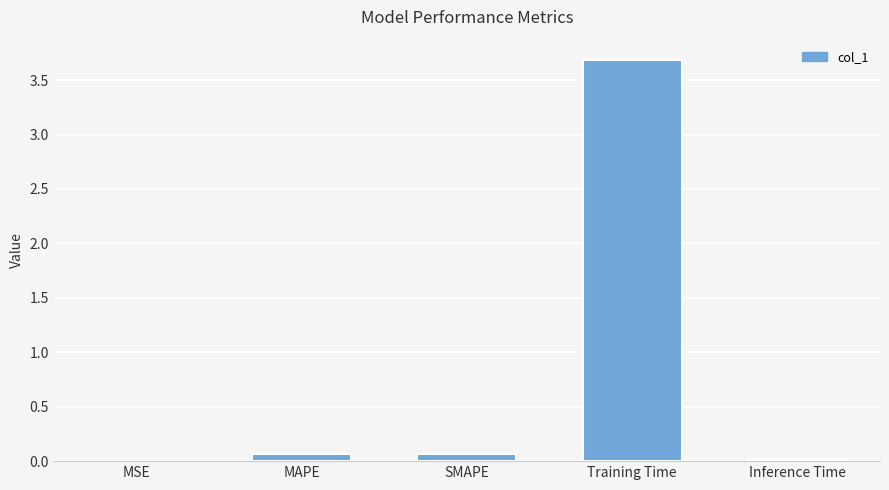

True or false: the data shows 3.7 at Training Time.

True